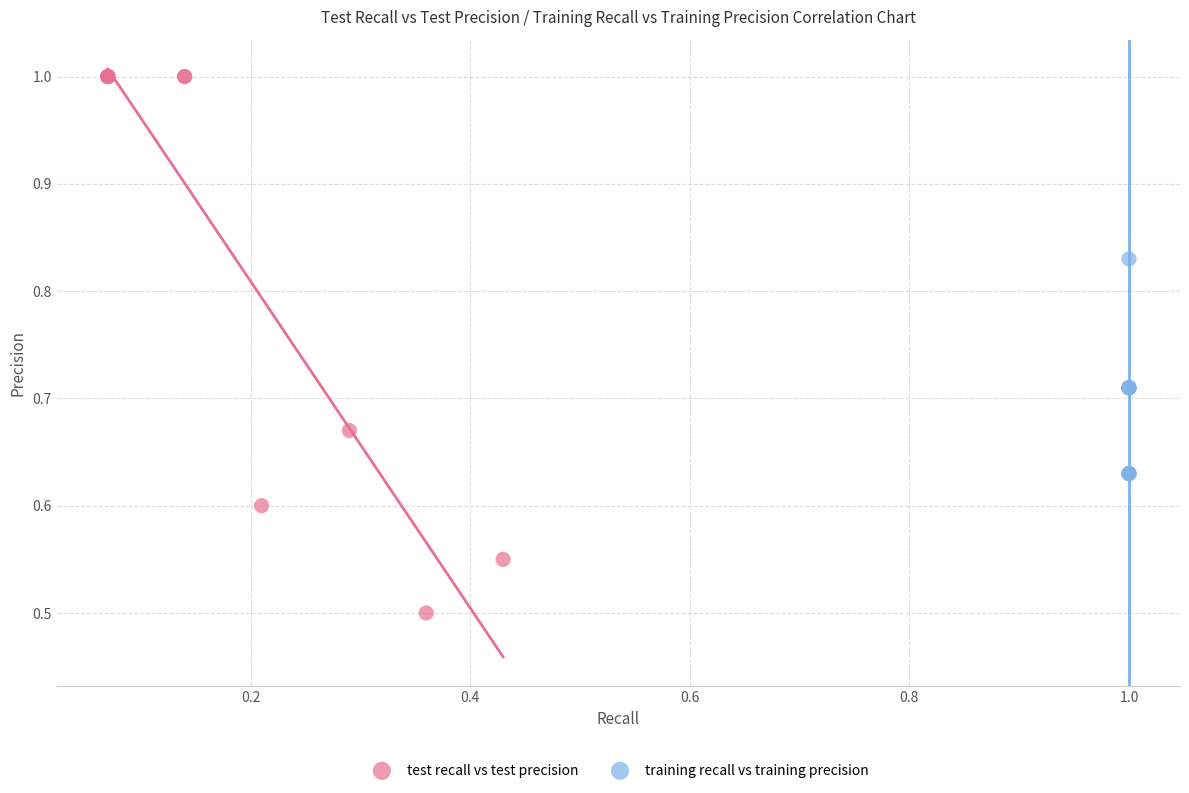

Which series reaches the maximum Y coordinate?

test recall vs test precision